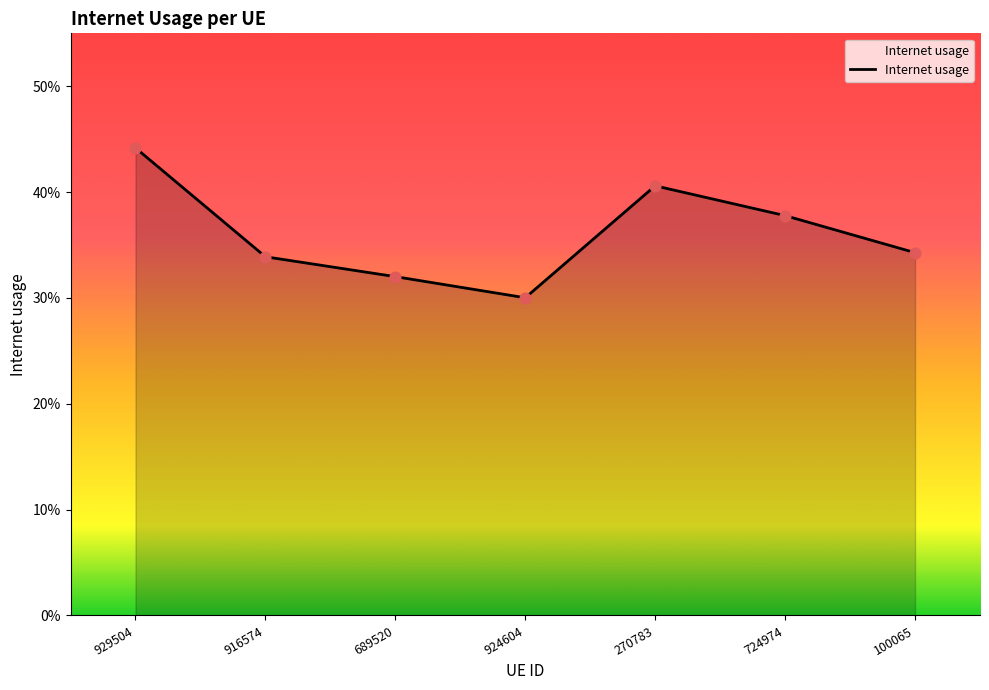

Which has a higher value, 689520 or 924604?

689520